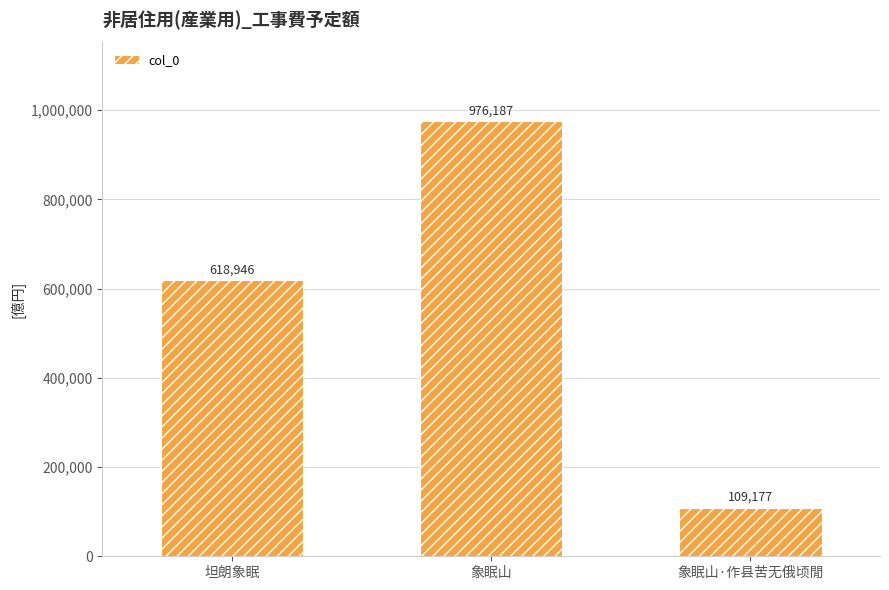

What is the minimum value shown in the chart?

109177